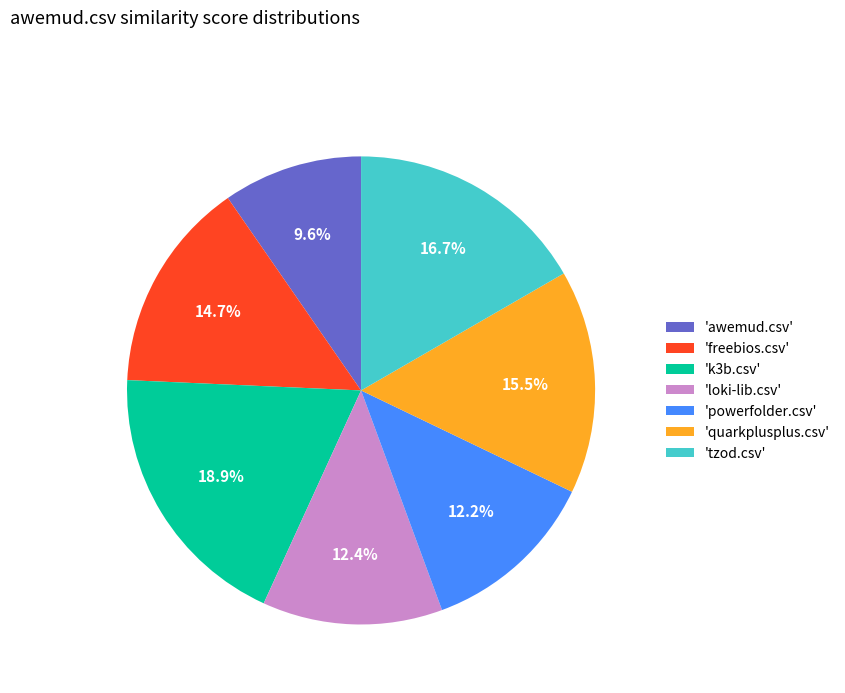

How much of the chart is everything except 'tzod.csv'?

83.3%